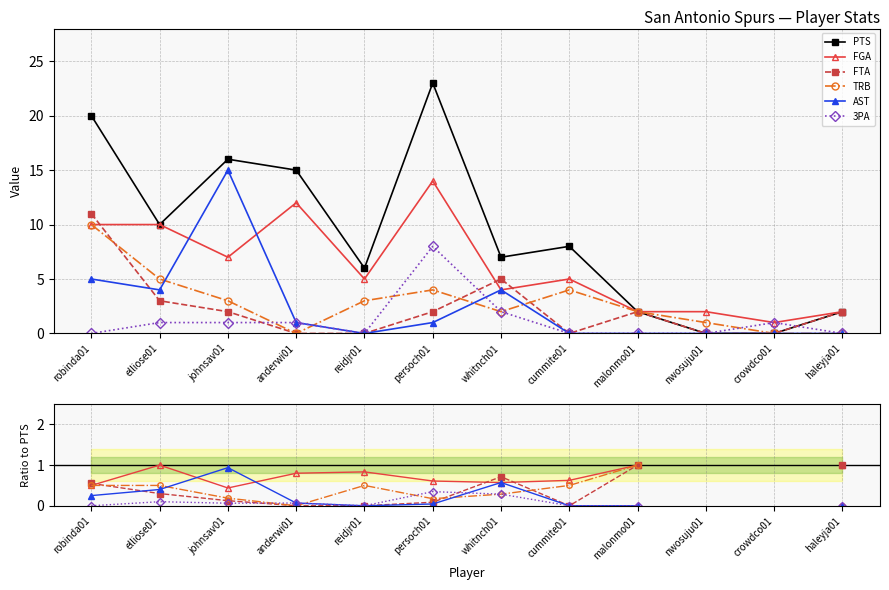

What position from the left is malonmo01?

9